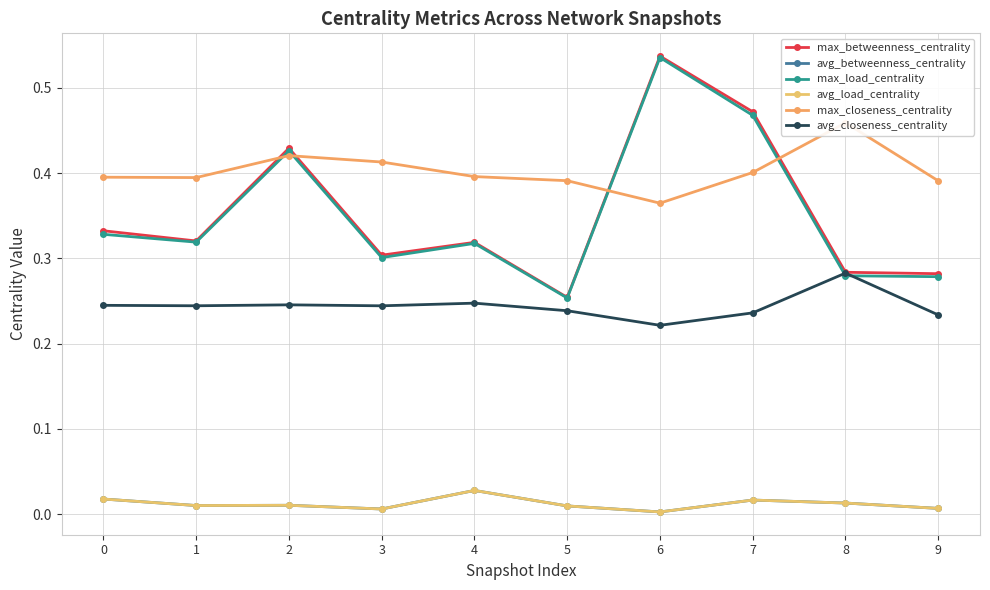

What are all the series names shown in the legend?

max_betweenness_centrality, avg_betweenness_centrality, max_load_centrality, avg_load_centrality, max_closeness_centrality, avg_closeness_centrality